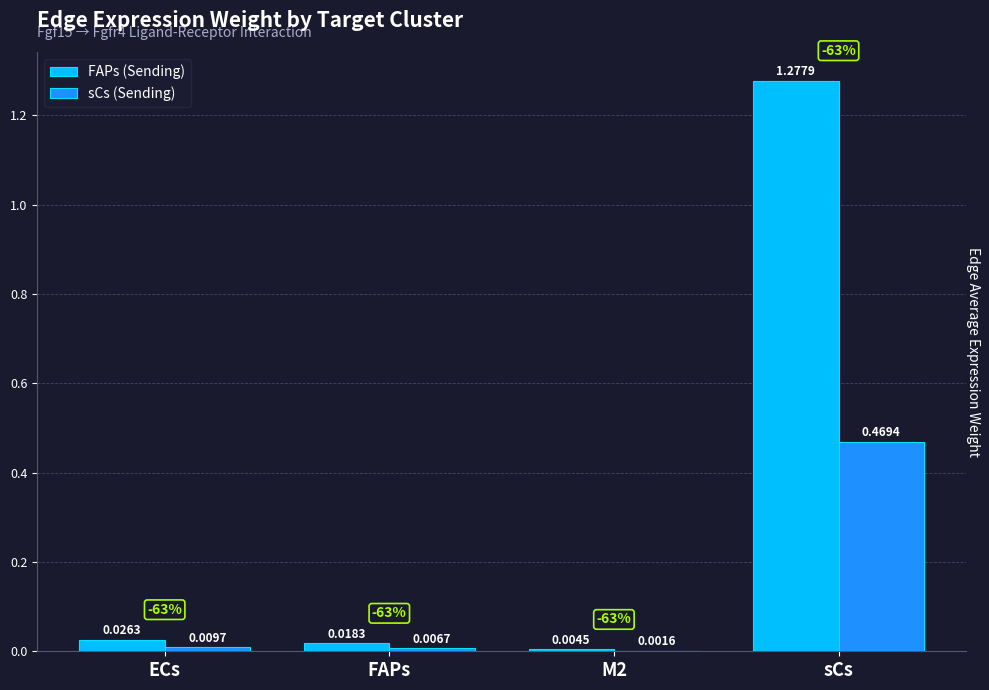

Which series has the largest range (max minus min)?

FAPs (Sending)